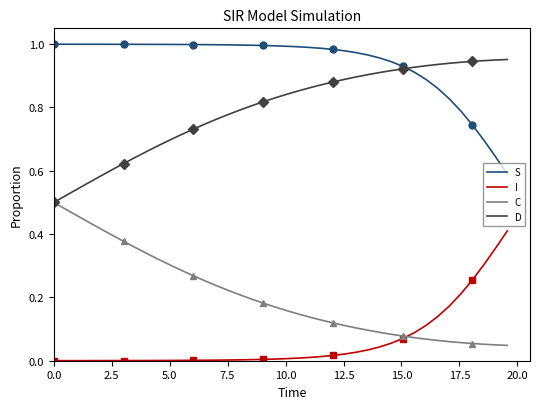

True or false: I and S cross at least once.

False